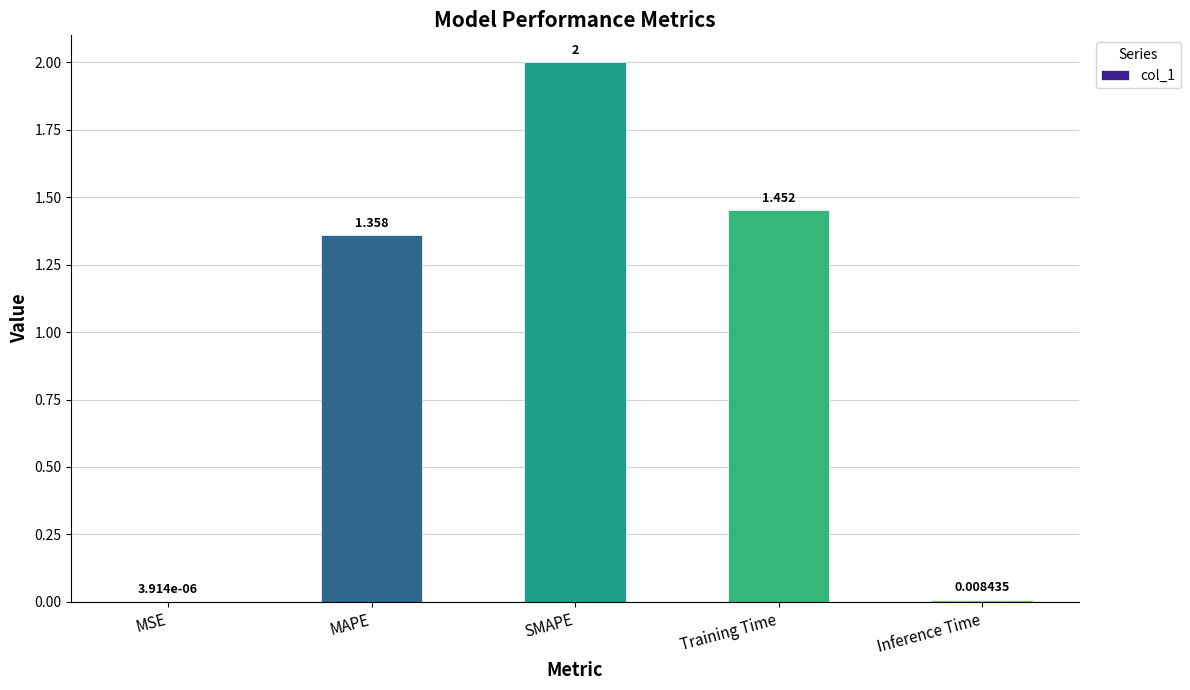

At which label does the data first exceed 1?

MAPE